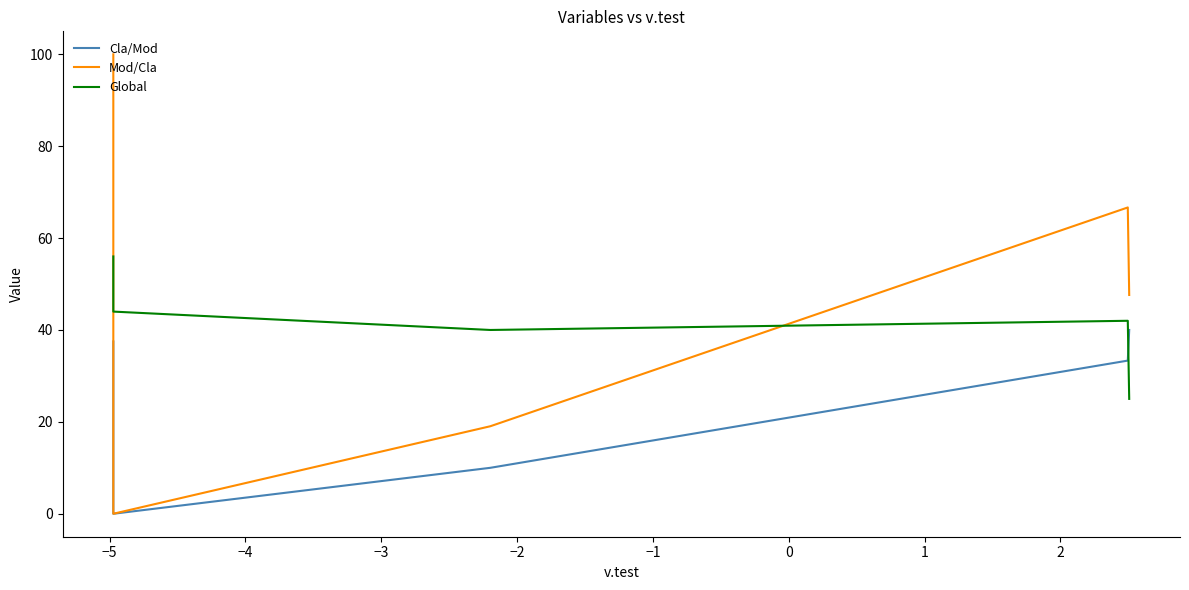

How many values in Mod/Cla are above zero?

4